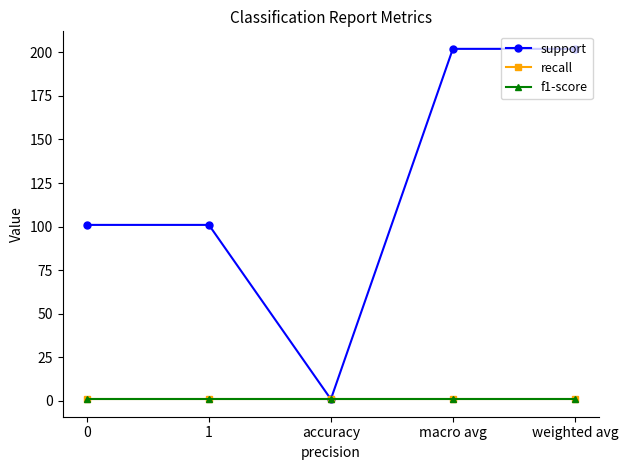

Is it true that f1-score equals 1 at macro avg?

True